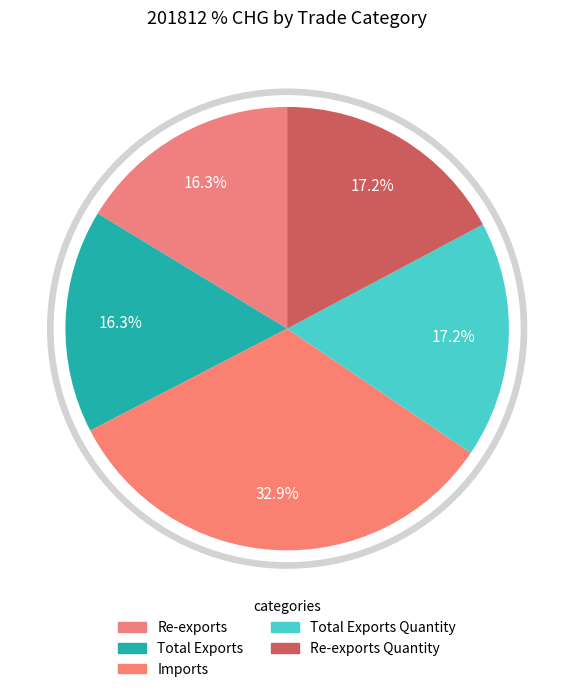

What is the ratio of the value at Re-exports to the value at Total Exports Quantity?

0.9